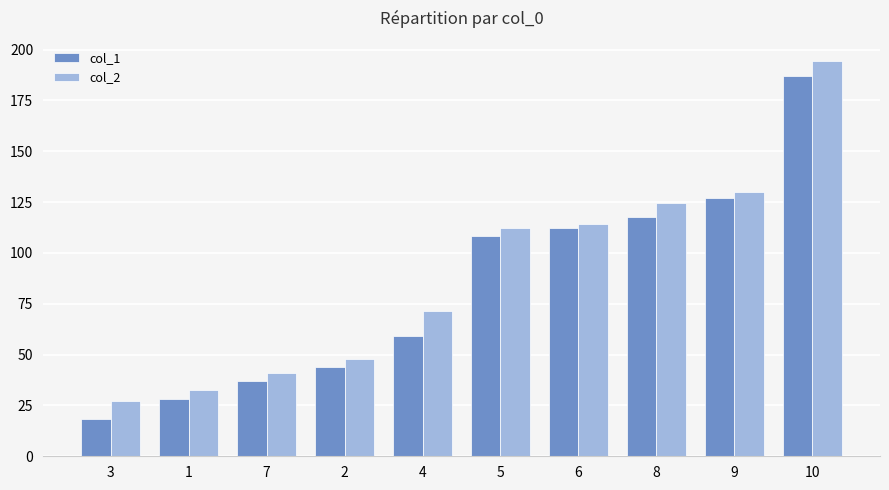

The value of col_2 at 8 is 124.6. True or false?

True